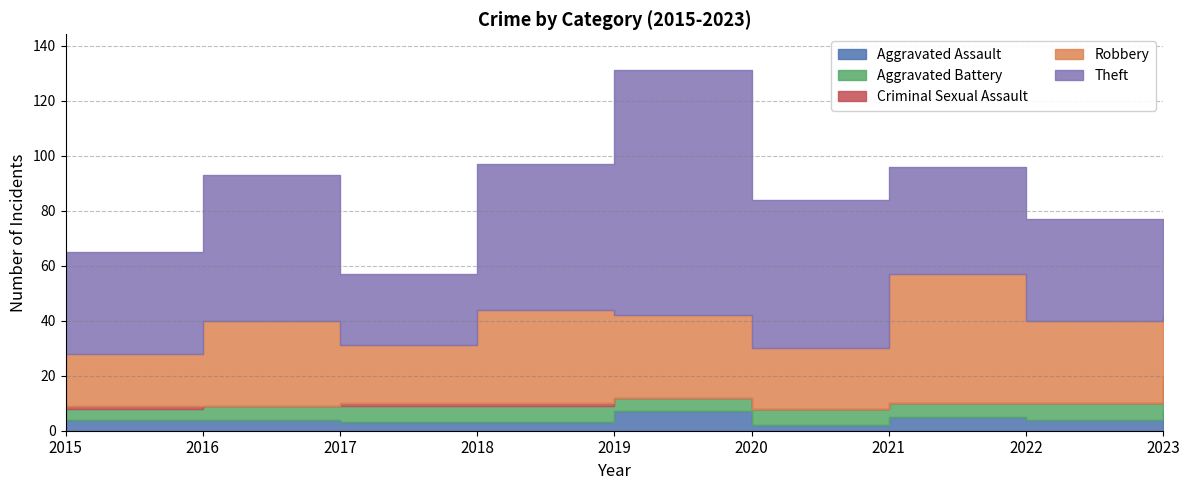

Does the chart have visible grid lines?

Yes